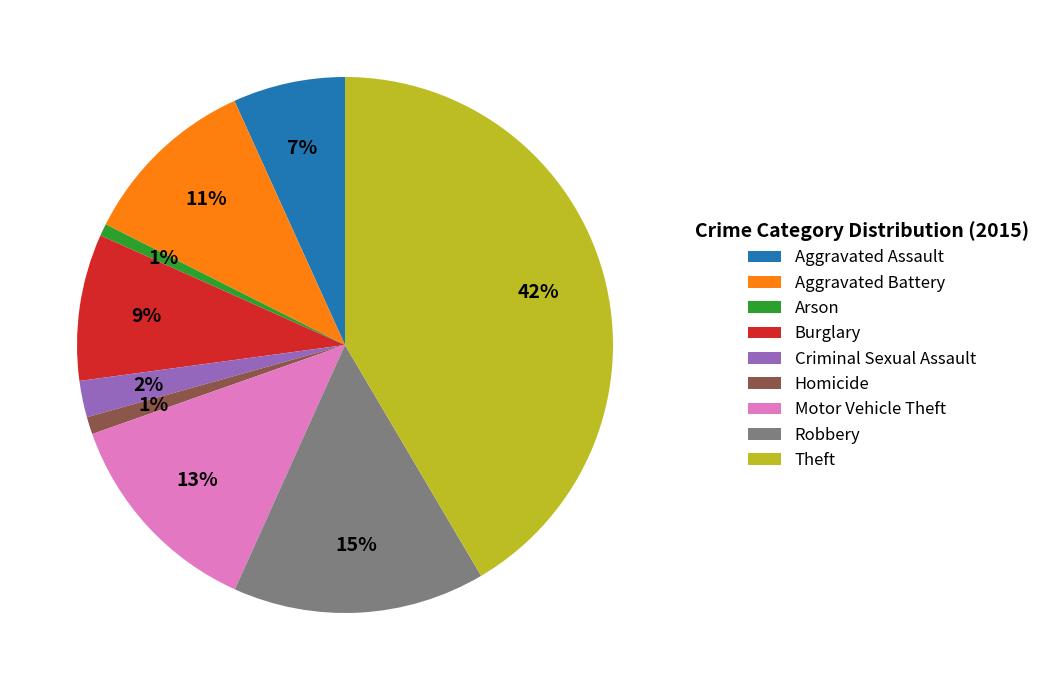

Combined, do Motor Vehicle Theft and Aggravated Assault account for over 50%?

No